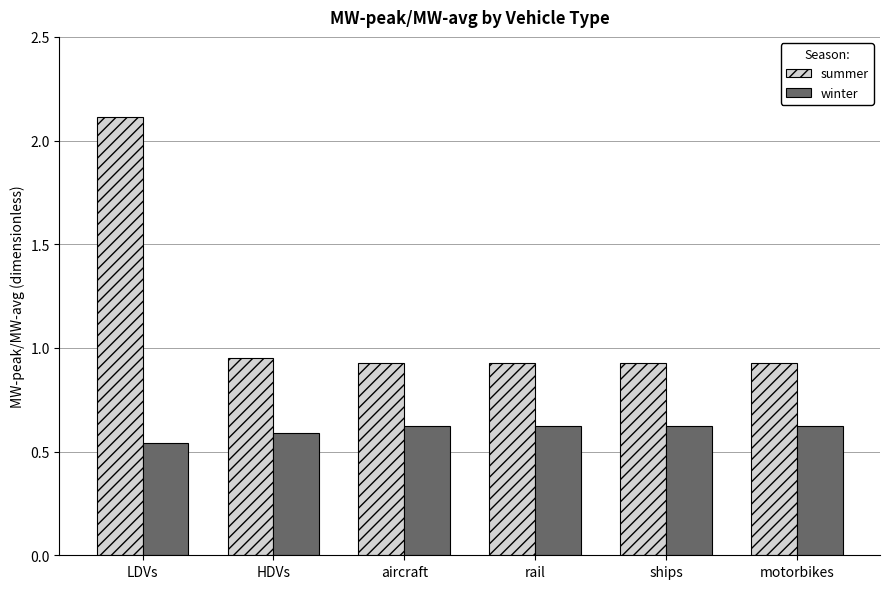

The value of summer at motorbikes is 1.4. True or false?

False